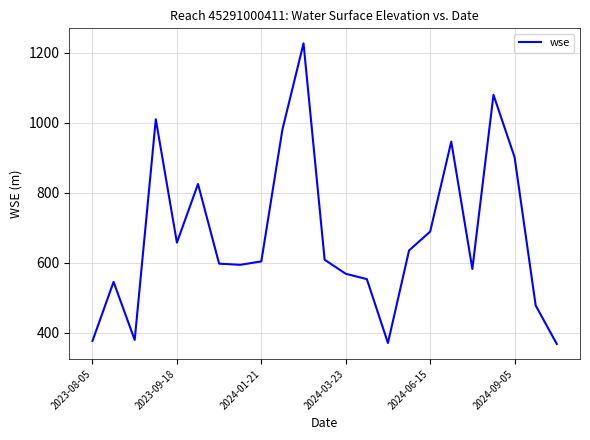

What is the minimum value shown in the chart?

367.7